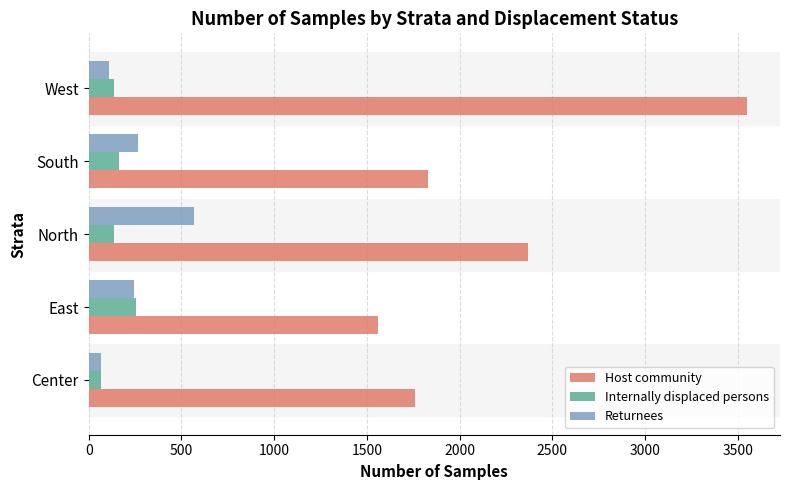

The Host community series shows 2371 at North. True or false?

True